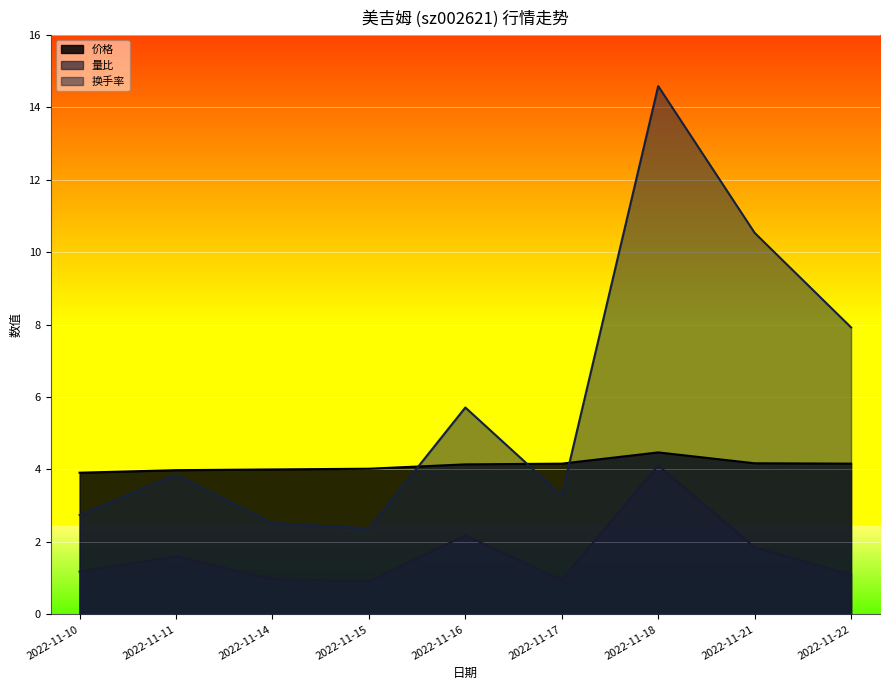

Read the 换手率 value at 2022-11-22.

7.9